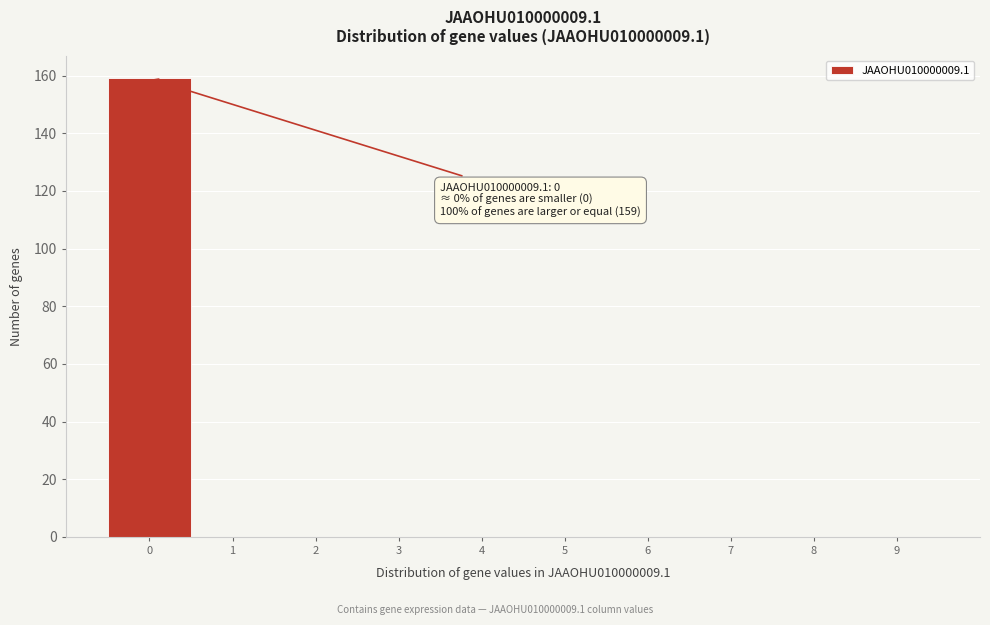

Reading left to right, what are all the values shown in this chart?

0=159	1=0	2=0	3=0	4=0	5=0	6=0	7=0	8=0	9=0